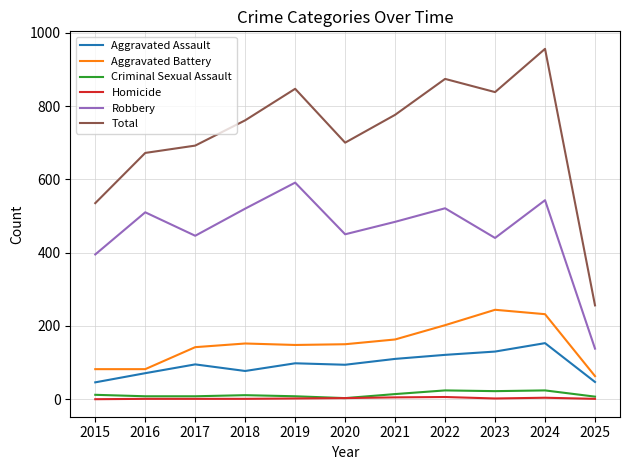

Is the value of Criminal Sexual Assault at 2021 greater than the value of Total at 2018?

No